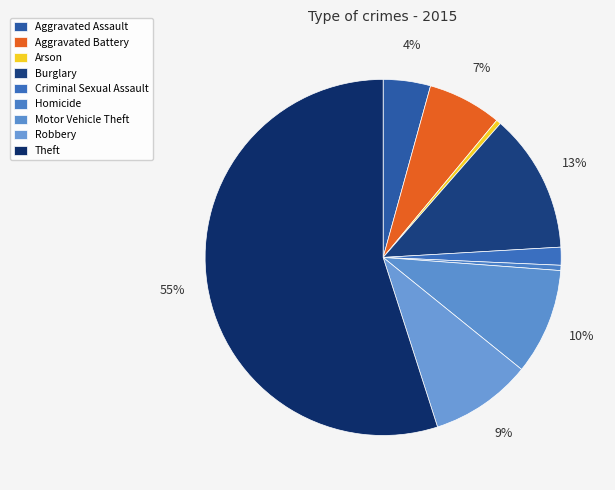

To the nearest percent, what is the combined percentage of Criminal Sexual Assault and Robbery?

11%